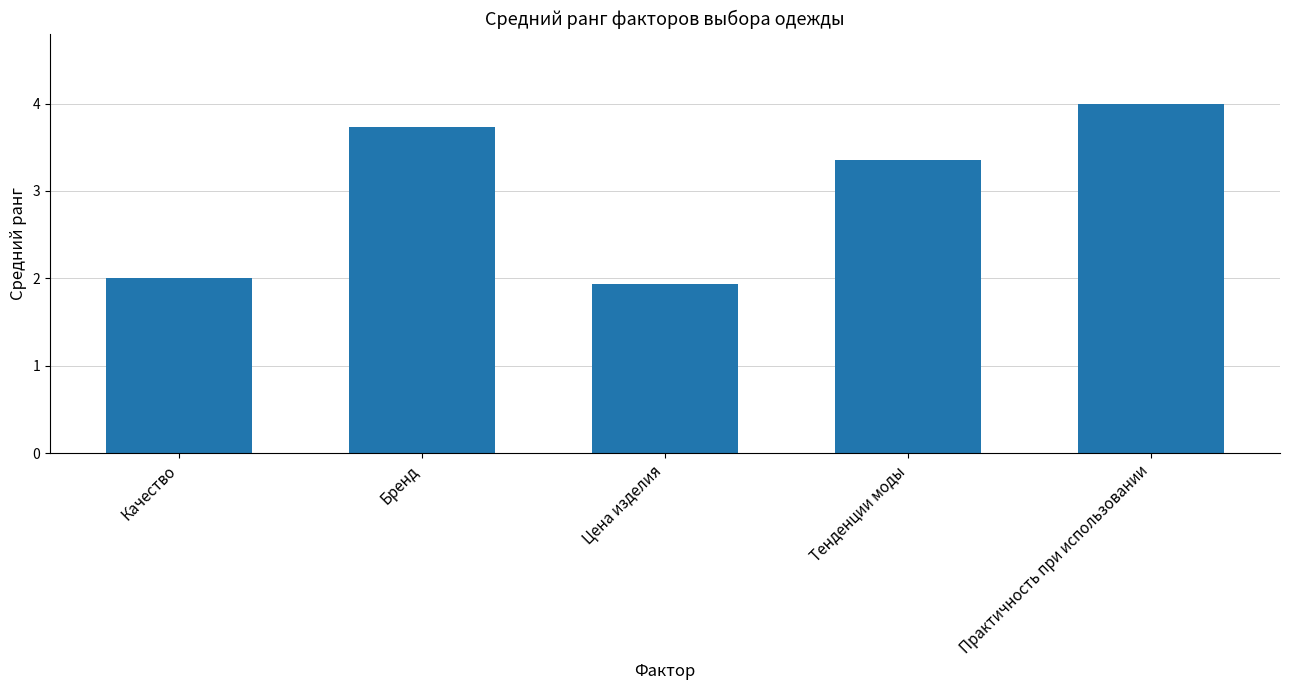

Where does the data first go above 3?

Бренд